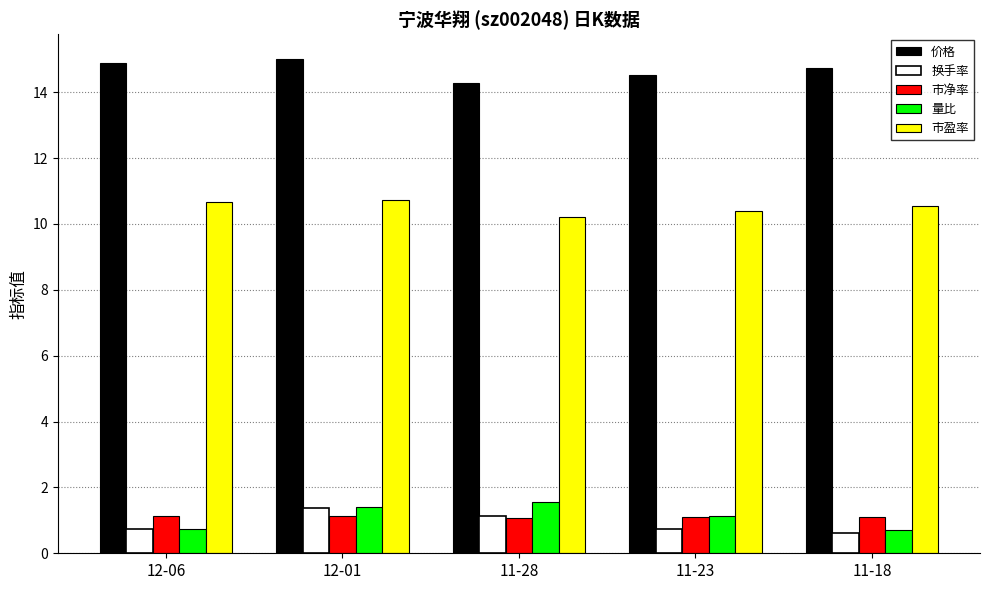

Is the value of 价格 at 12-01 greater than the value of 量比 at 11-18?

Yes